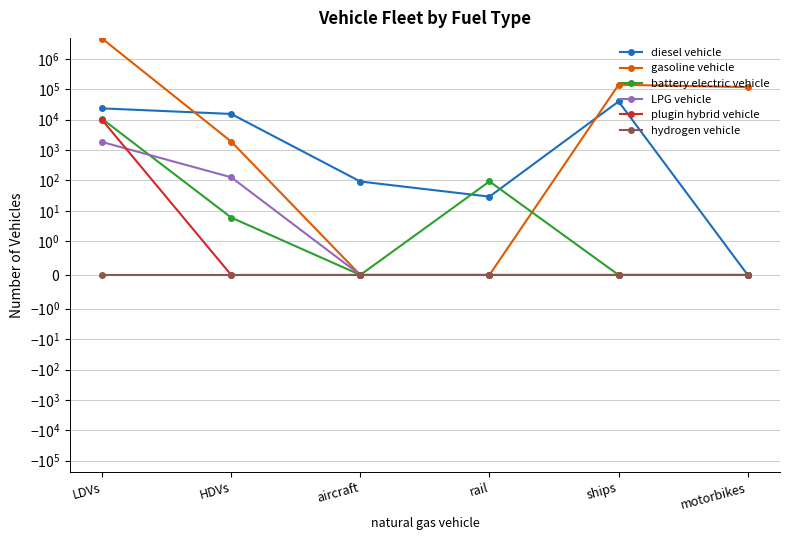

Which series has the largest total across all categories?

gasoline vehicle